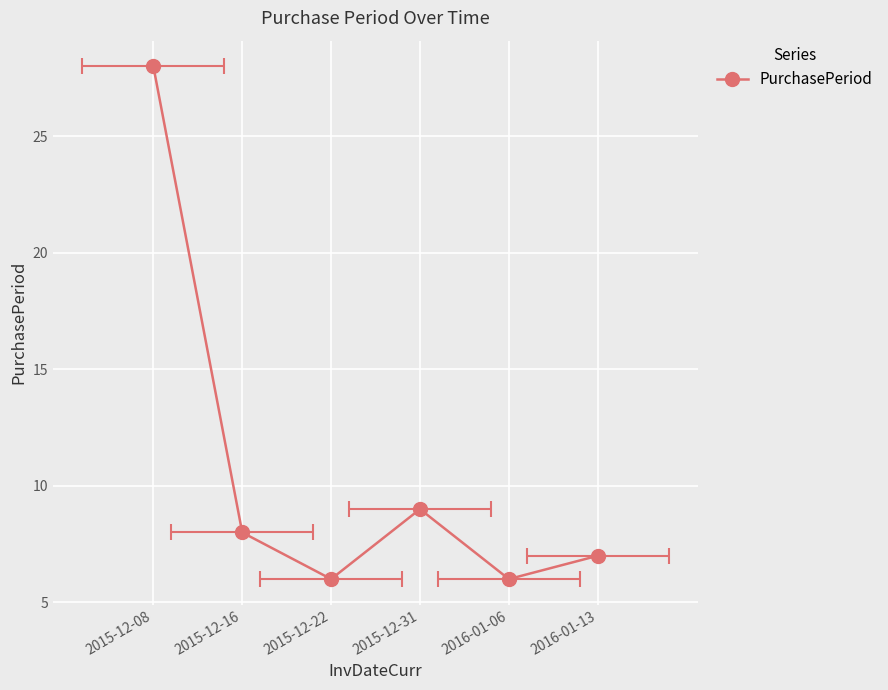

Read the value at 2015-12-31, to the nearest 10.

10